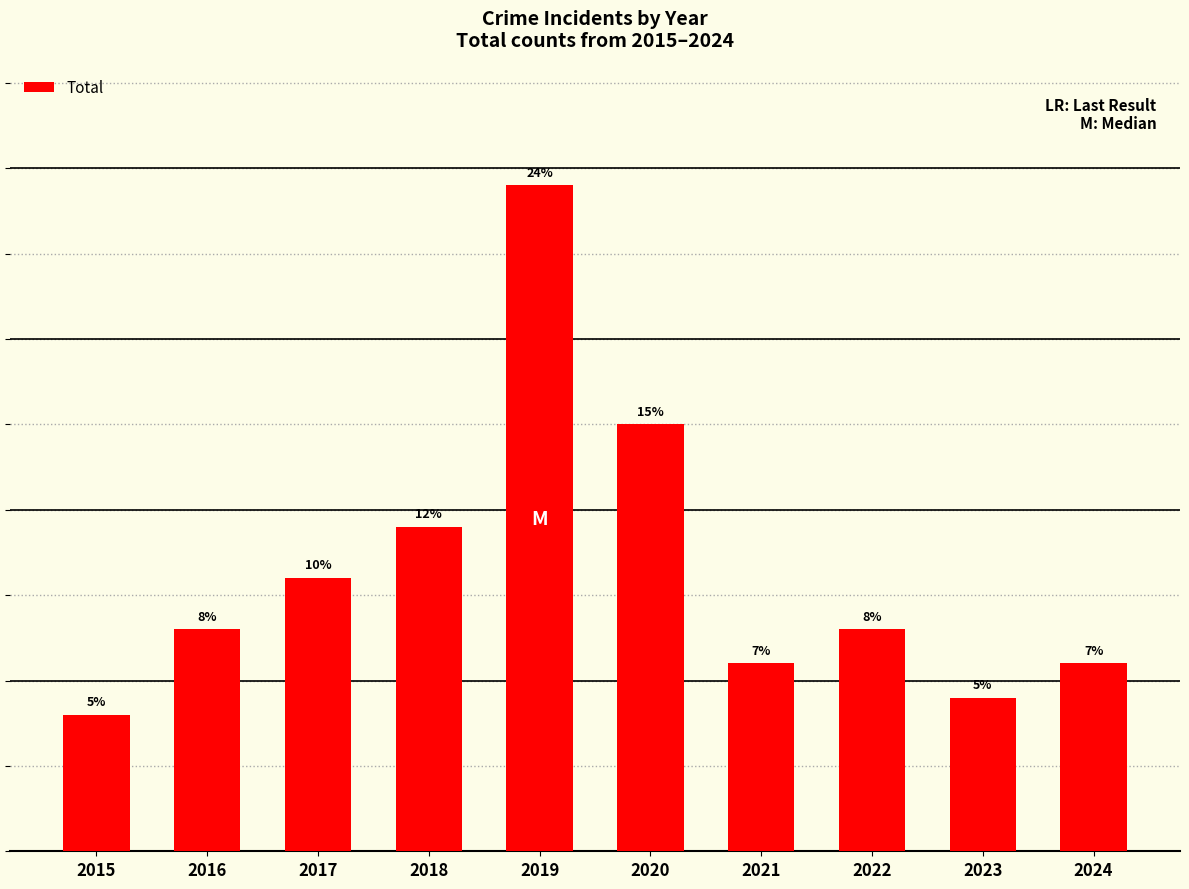

Is it true that the value at 2015 is 8?

True